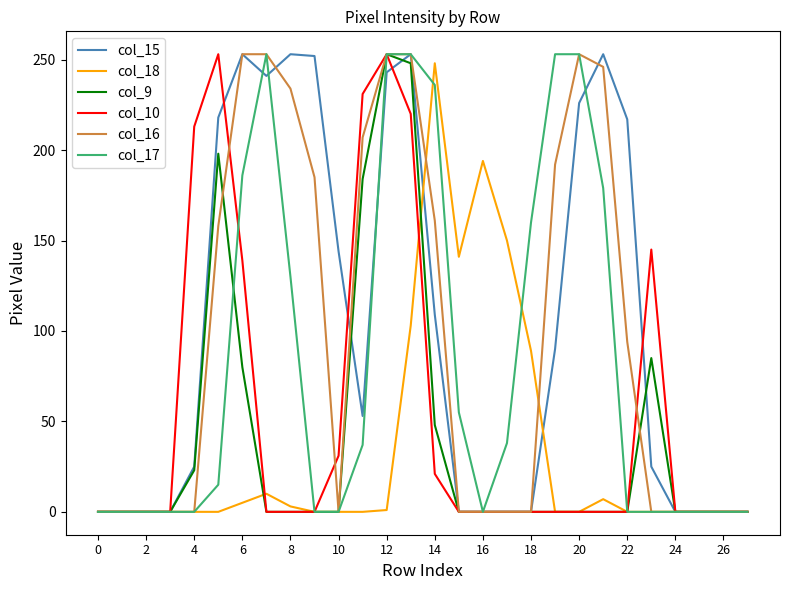

What is the maximum value shown in the chart?

253